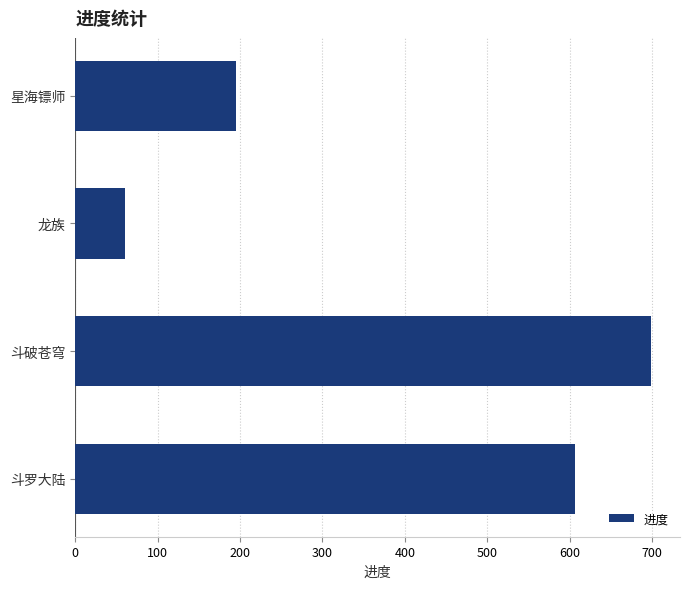

Between 斗破苍穹 and 斗罗大陆, which is larger?

斗破苍穹